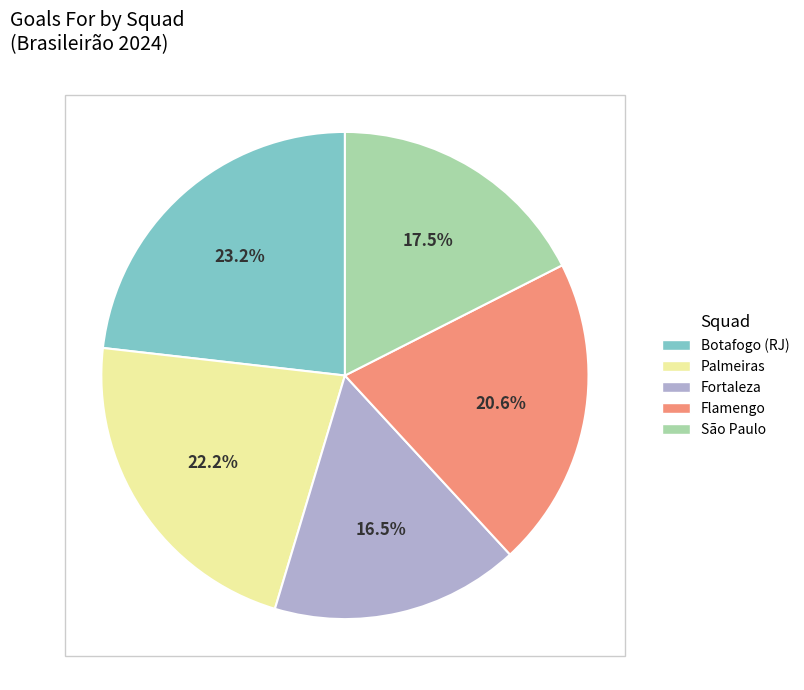

To the nearest percent, what is the difference between the largest and smallest slice percentages?

7%